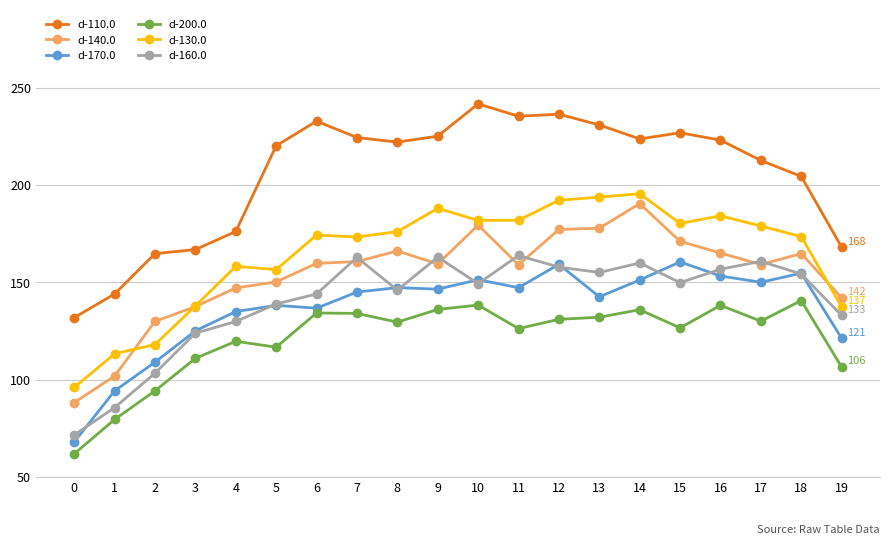

Which series has the largest range (max minus min)?

d-110.0